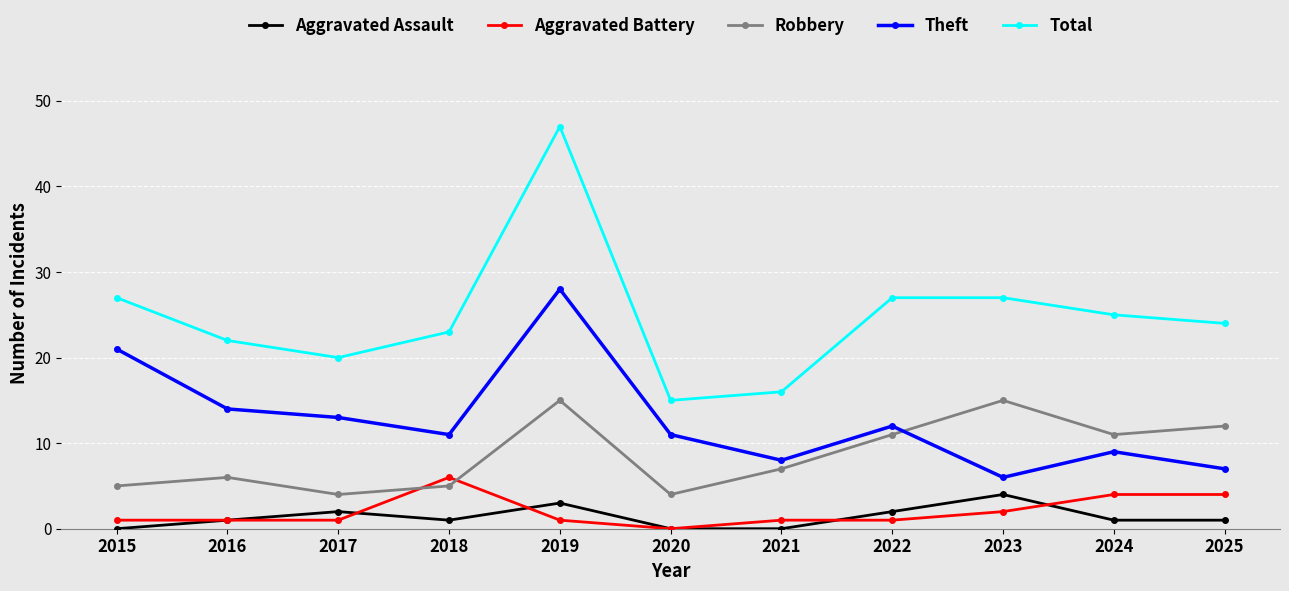

What is the sum of all Aggravated Assault values?

15